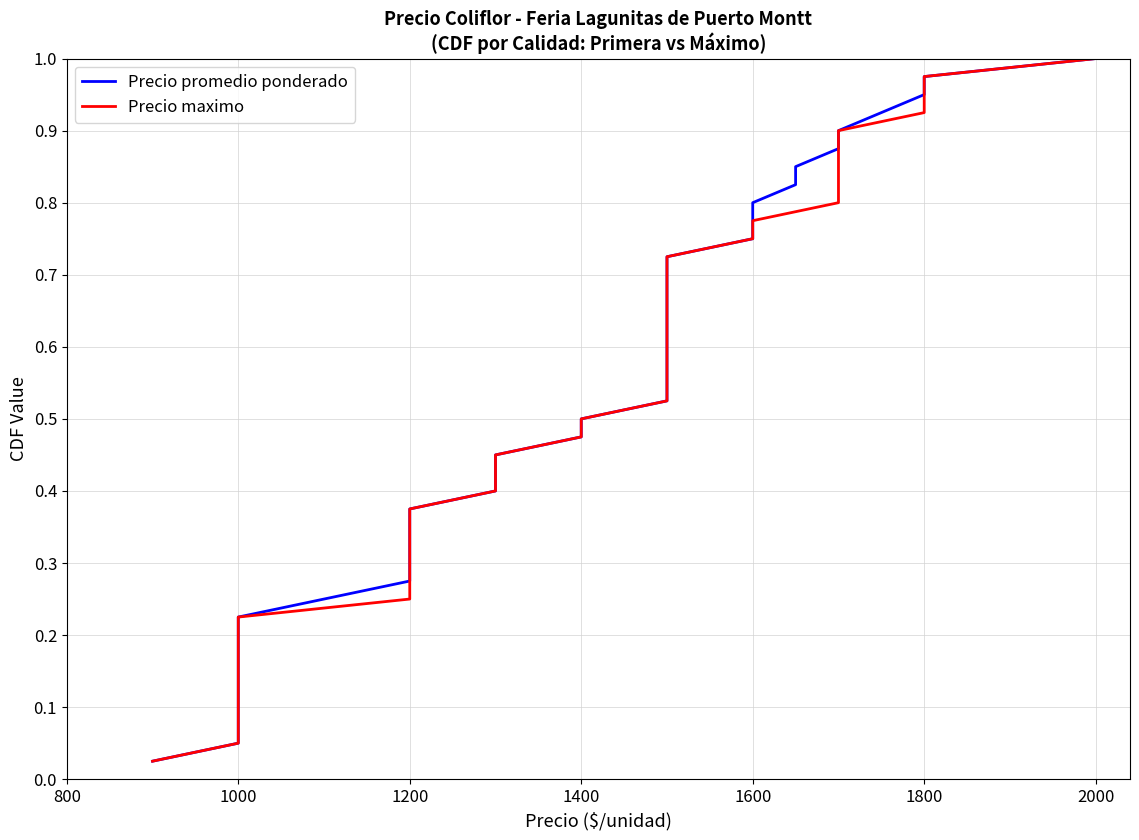

The value of Precio promedio ponderado at 1800 is 0.9. True or false?

True